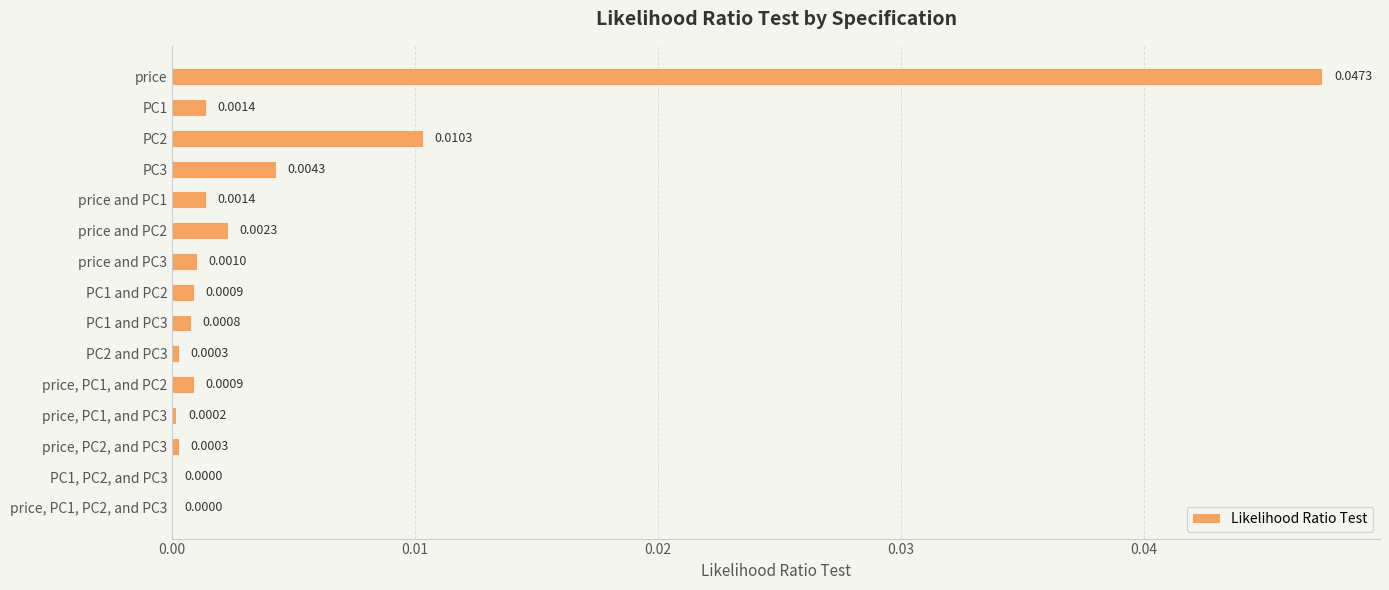

How many data points does each series have?

15